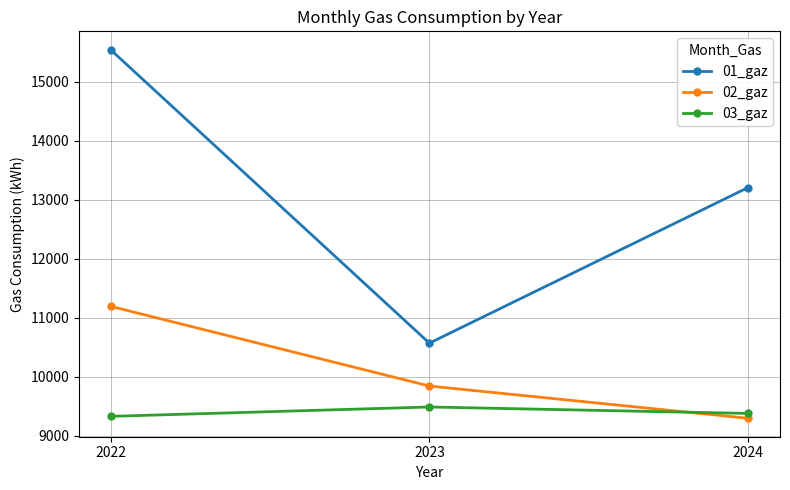

Rank the categories by 02_gaz value from lowest to highest.

2024, 2023, 2022